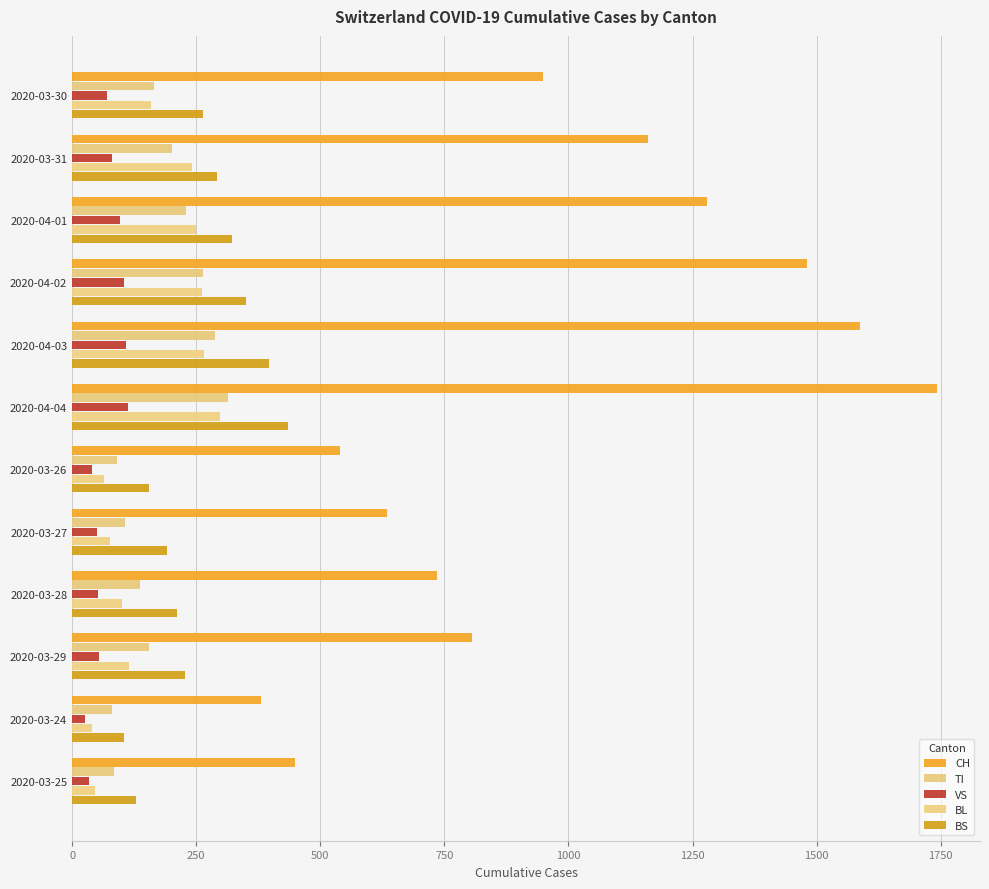

At how many categories does at least one series exceed 1035?

5